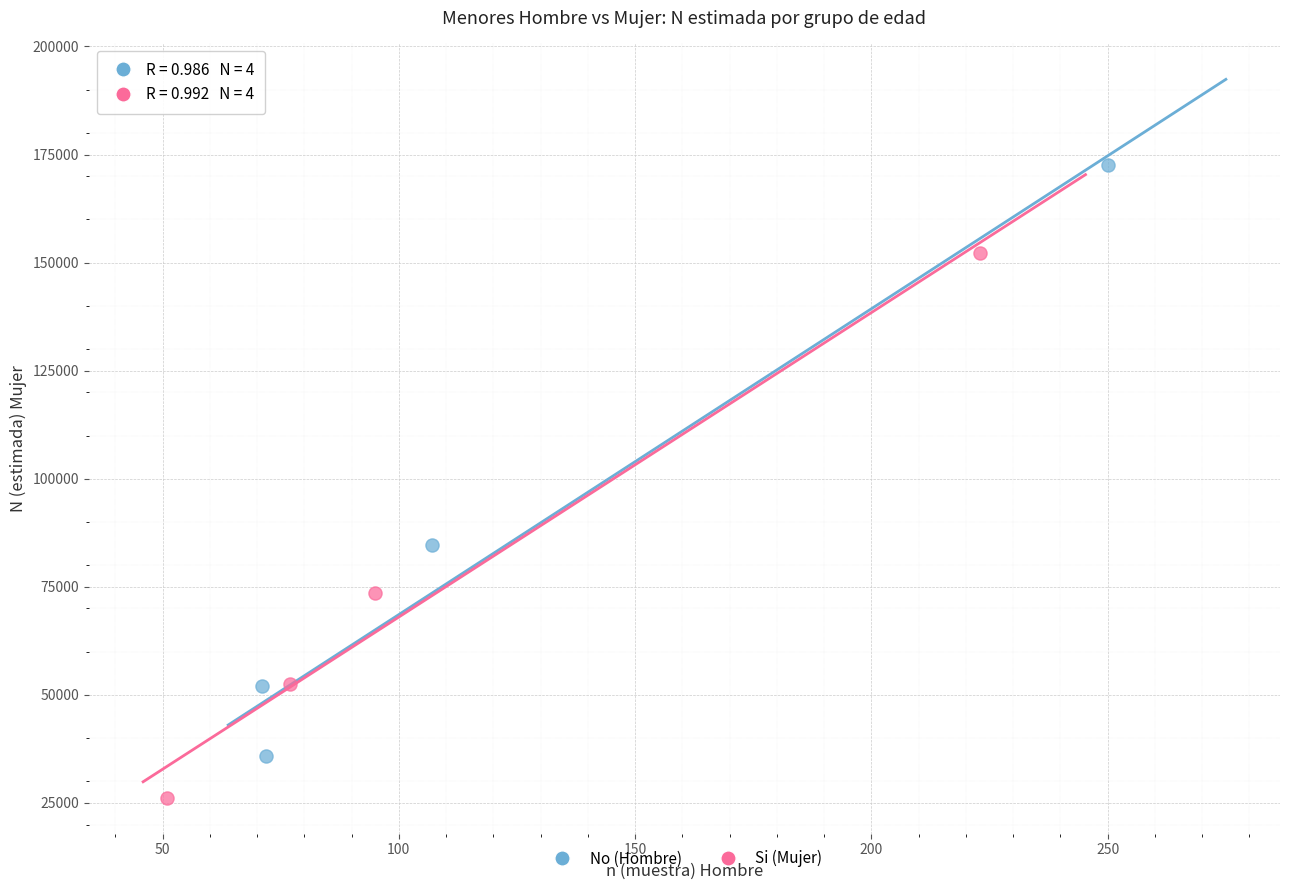

Which series reaches the minimum Y coordinate?

Si (Mujer)